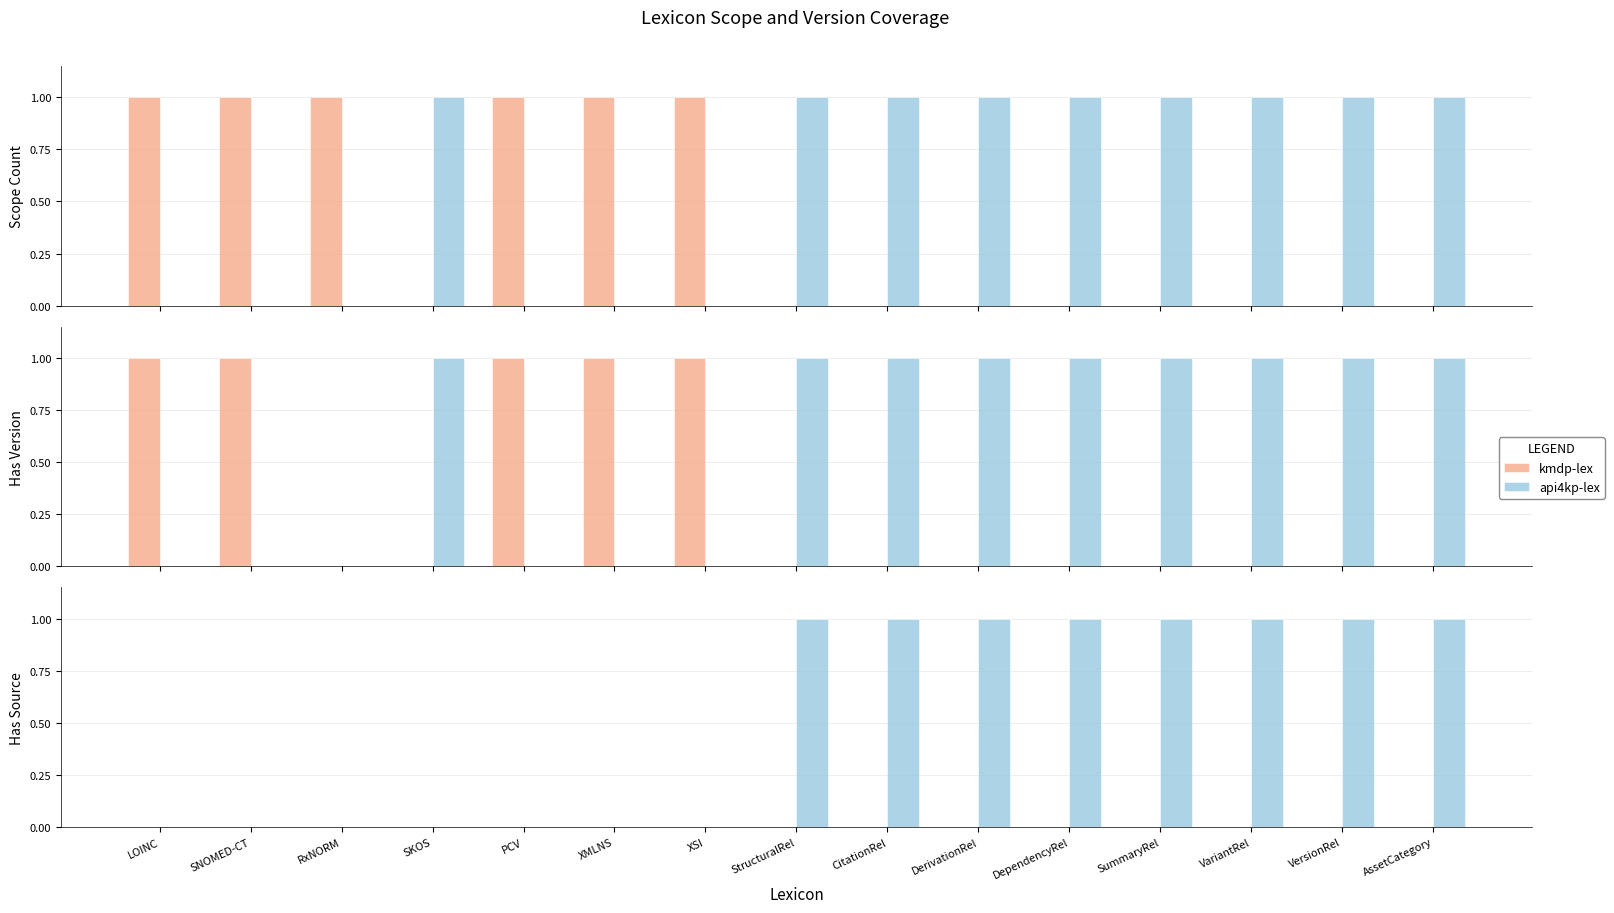

True or false: api4kp-lex has a value of 0 at PCV.

True